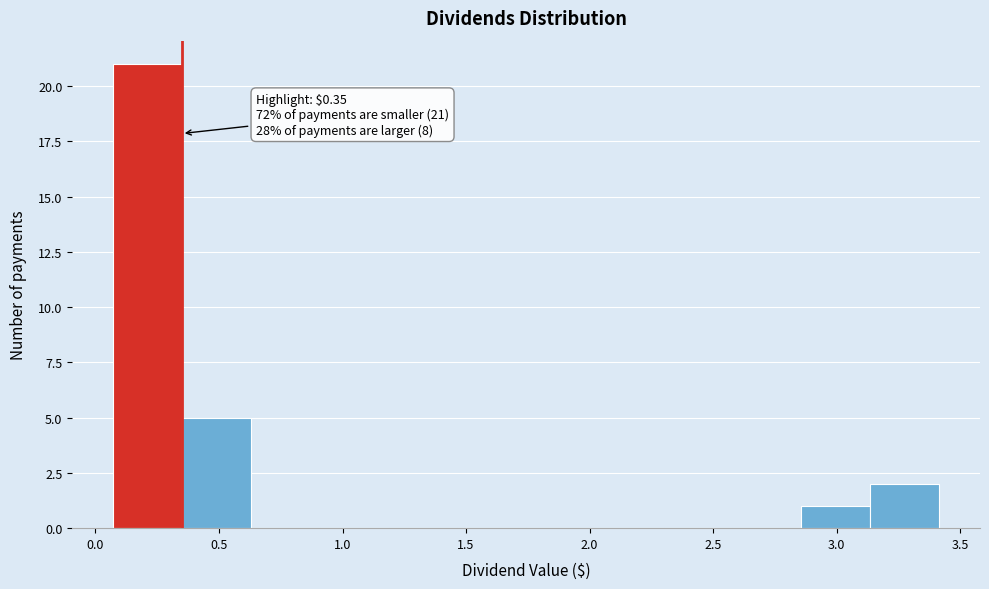

Which range on the x-axis has the tallest bar?

0.05 to 0.35